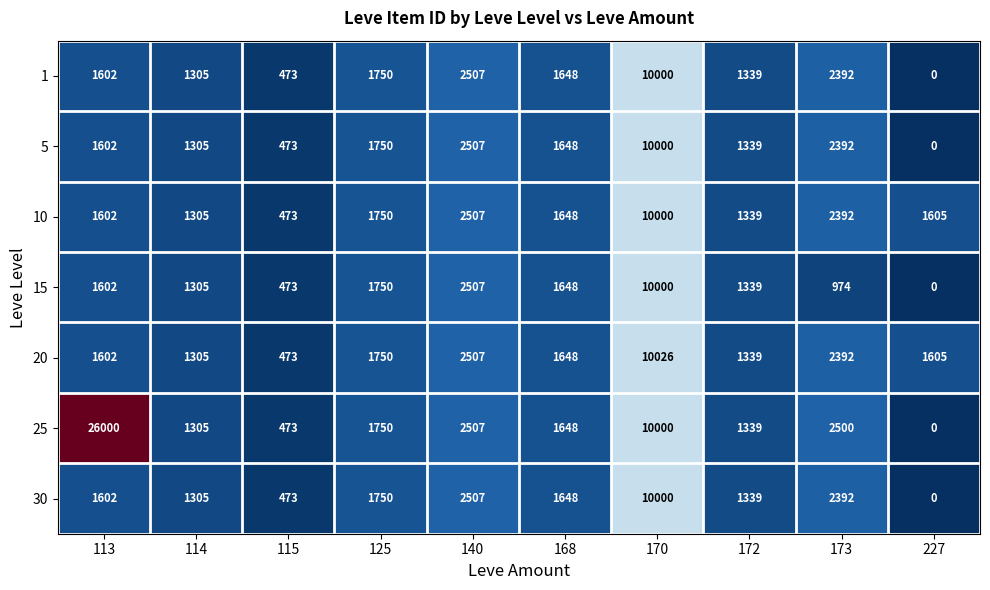

The 20 series shows 1602 at 113. True or false?

True